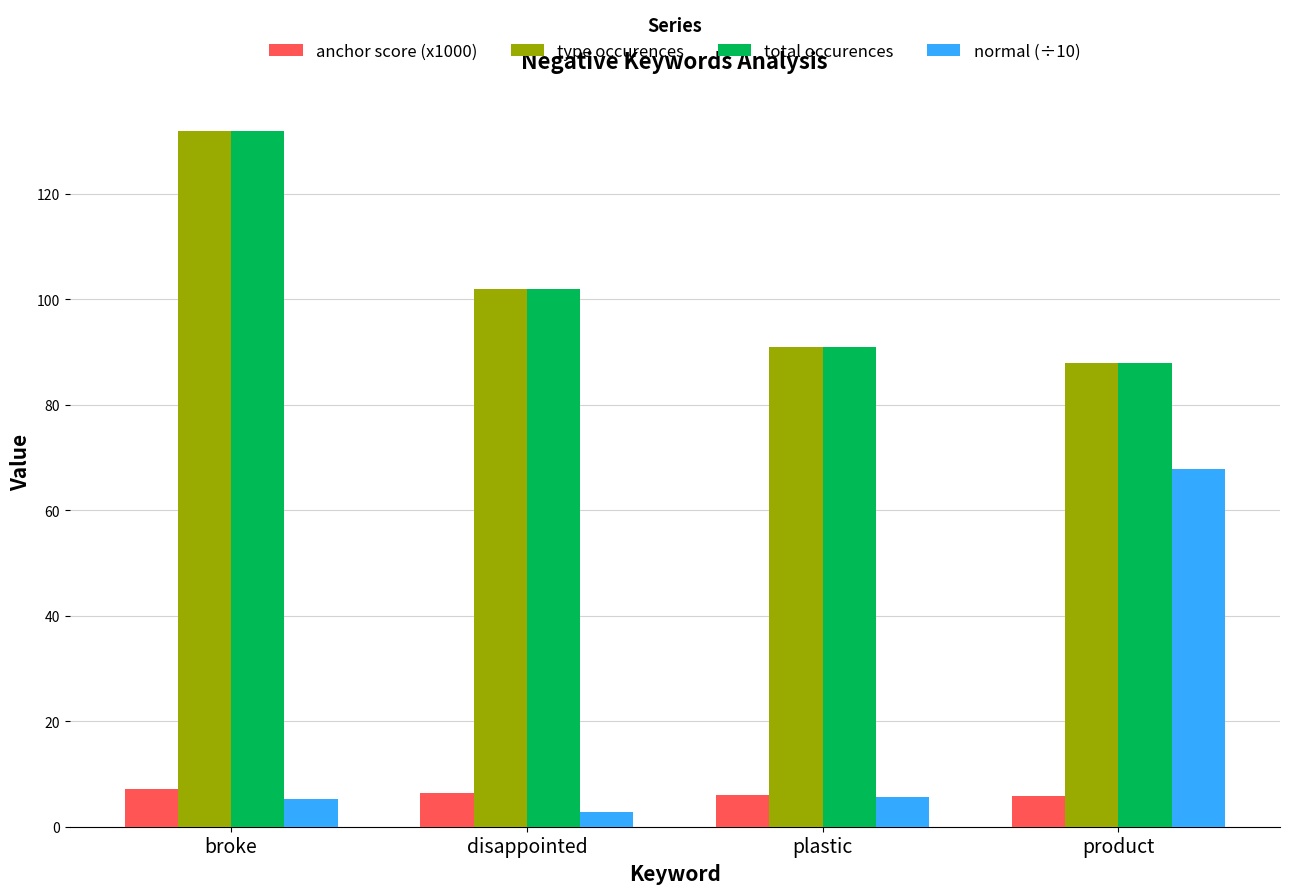

What is the sum of all total occurences values?

413.0